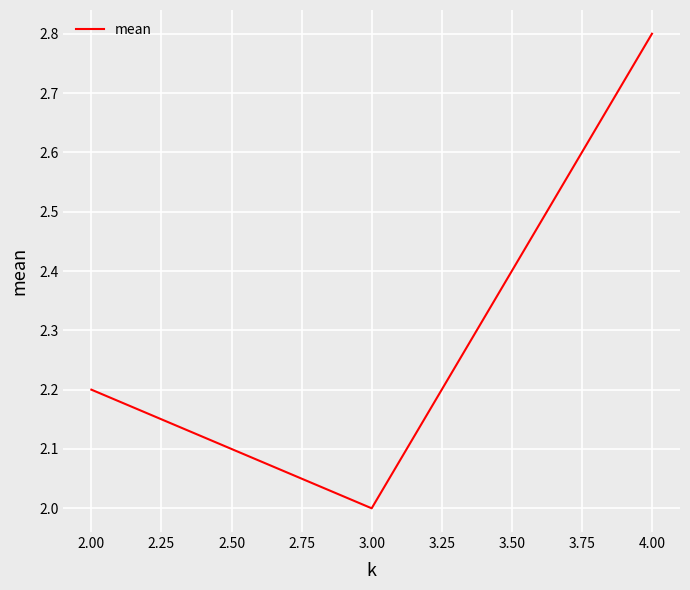

What is the difference between the values at 4.00 and 3.00?

0.8